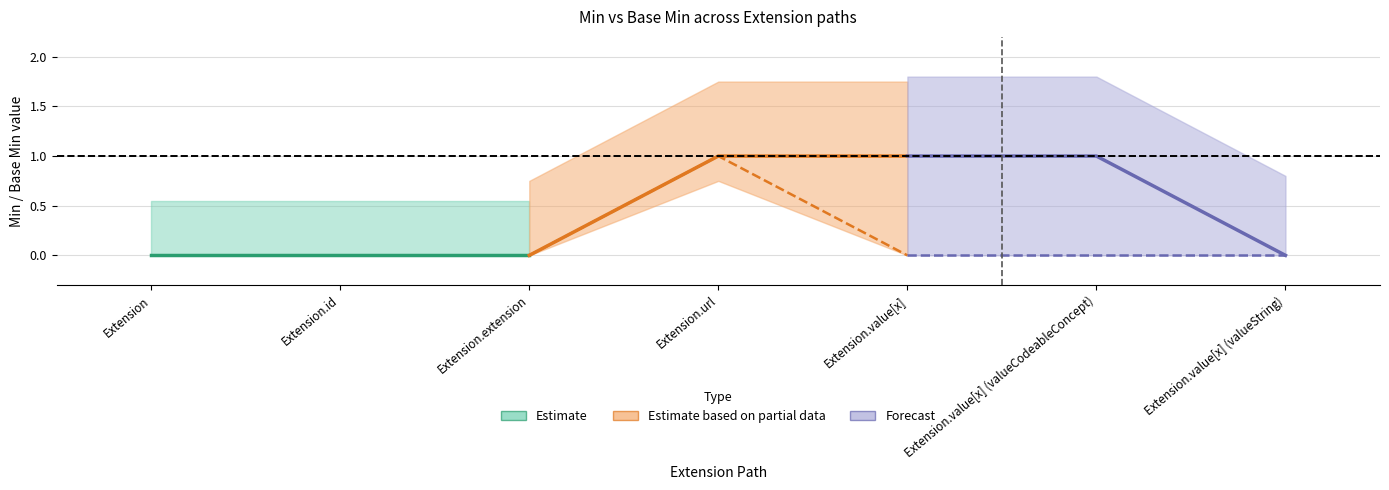

Rank the series by their average value, from highest to lowest.

Base Min, Min